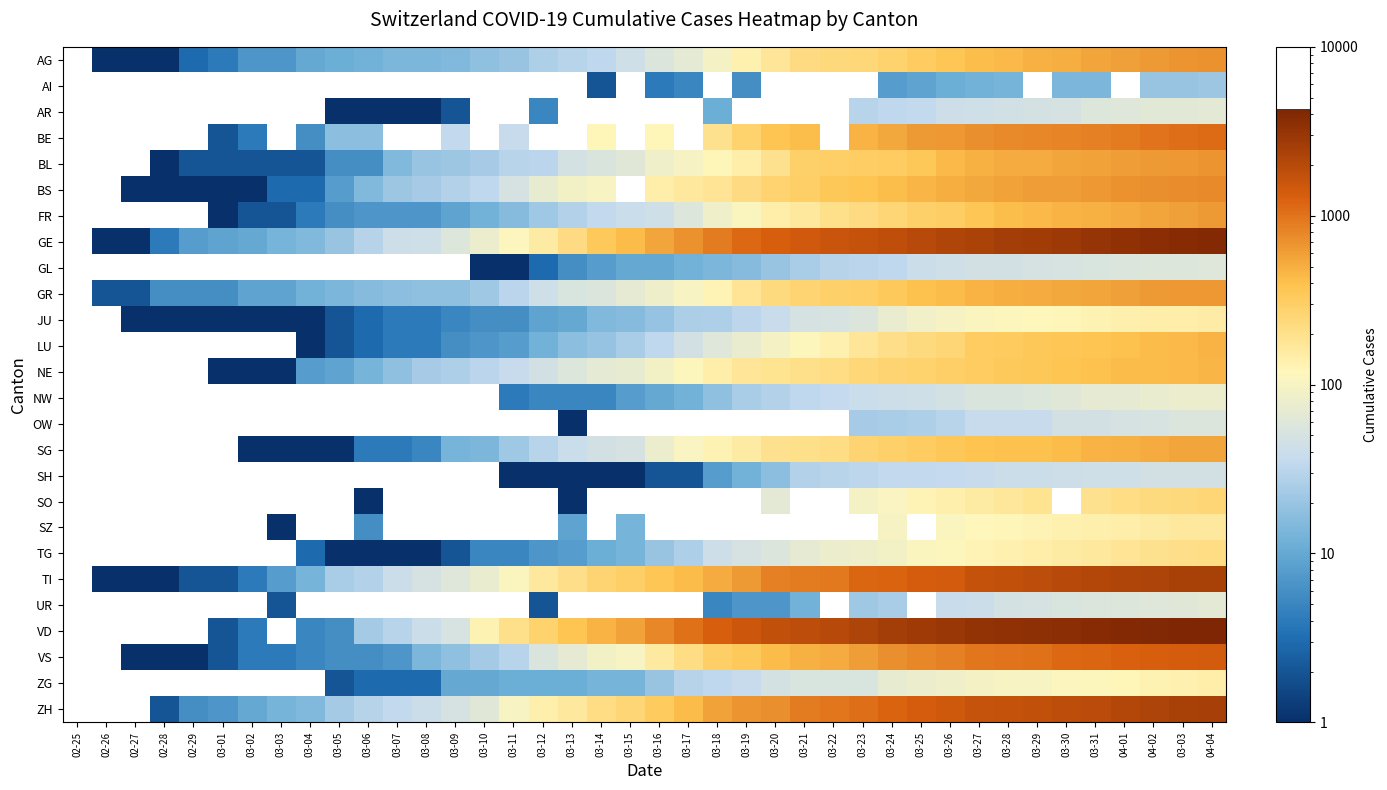

Reading right to left, transcribe all the data shown in this chart.

AG: 04-04=702	03-03=673	04-02=631	04-01=596	03-31=554	03-30=506	03-29=485	03-28=444	03-27=407	03-26=367	03-25=318	03-24=283	03-23=245	03-22=235	03-21=223	03-20=175	03-19=134	03-18=96	03-17=69	03-16=56	03-15=43	03-14=33	03-13=30	03-12=27	03-11=20	03-10=18	03-09=15	03-08=14	03-07=14	03-06=12	03-05=11	03-04=10	03-03=7	03-02=7	03-01=4	02-29=3	02-28=1	02-27=1	02-26=1	02-25=0
AI: 04-04=21	03-03=20	04-02=20	04-01=0	03-31=14	03-30=14	03-29=0	03-28=13	03-27=12	03-26=11	03-25=9	03-24=8	03-23=0	03-22=0	03-21=0	03-20=0	03-19=6	03-18=0	03-17=5	03-16=4	03-15=0	03-14=2	03-13=0	03-12=0	03-11=0	03-10=0	03-09=0	03-08=0	03-07=0	03-06=0	03-05=0	03-04=0	03-03=0	03-02=0	03-01=0	02-29=0	02-28=0	02-27=0	02-26=0	02-25=0
AR: 04-04=66	03-03=65	04-02=64	04-01=61	03-31=58	03-30=50	03-29=48	03-28=45	03-27=44	03-26=42	03-25=34	03-24=33	03-23=30	03-22=0	03-21=0	03-20=0	03-19=0	03-18=11	03-17=0	03-16=0	03-15=0	03-14=0	03-13=0	03-12=5	03-11=0	03-10=0	03-09=2	03-08=1	03-07=1	03-06=1	03-05=1	03-04=0	03-03=0	03-02=0	03-01=0	02-29=0	02-28=0	02-27=0	02-26=0	02-25=0
BE: 04-04=1106	03-03=1073	04-02=1003	04-01=909	03-31=856	03-30=826	03-29=798	03-28=767	03-27=718	03-26=660	03-25=624	03-24=532	03-23=470	03-22=0	03-21=418	03-20=377	03-19=282	03-18=193	03-17=0	03-16=123	03-15=0	03-14=123	03-13=0	03-12=0	03-11=37	03-10=0	03-09=34	03-08=0	03-07=0	03-06=17	03-05=17	03-04=6	03-03=0	03-02=4	03-01=2	02-29=0	02-28=0	02-27=0	02-26=0	02-25=0
BL: 04-04=682	03-03=646	04-02=629	04-01=606	03-31=578	03-30=553	03-29=524	03-28=514	03-27=478	03-26=434	03-25=353	03-24=317	03-23=312	03-22=299	03-21=292	03-20=194	03-19=143	03-18=125	03-17=98	03-16=85	03-15=62	03-14=54	03-13=48	03-12=31	03-11=30	03-10=24	03-09=21	03-08=20	03-07=15	03-06=6	03-05=6	03-04=2	03-03=2	03-02=2	03-01=2	02-29=2	02-28=1	02-27=0	02-26=0	02-25=0
BS: 04-04=767	03-03=754	04-02=714	04-01=687	03-31=653	03-30=617	03-29=605	03-28=569	03-27=530	03-26=501	03-25=462	03-24=410	03-23=374	03-22=356	03-21=297	03-20=270	03-19=220	03-18=181	03-17=164	03-16=143	03-15=0	03-14=100	03-13=92	03-12=73	03-11=49	03-10=33	03-09=28	03-08=24	03-07=21	03-06=15	03-05=8	03-04=3	03-03=3	03-02=1	03-01=1	02-29=1	02-28=1	02-27=1	02-26=0	02-25=0
FR: 04-04=635	03-03=585	04-02=547	04-01=522	03-31=488	03-30=474	03-29=439	03-28=418	03-27=366	03-26=306	03-25=290	03-24=252	03-23=223	03-22=200	03-21=165	03-20=143	03-19=109	03-18=85	03-17=58	03-16=44	03-15=39	03-14=35	03-13=28	03-12=22	03-11=16	03-10=12	03-09=9	03-08=7	03-07=7	03-06=7	03-05=6	03-04=4	03-03=2	03-02=2	03-01=1	02-29=0	02-28=0	02-27=0	02-26=0	02-25=0
GE: 04-04=3928	03-03=3793	04-02=3582	04-01=3289	03-31=3109	03-30=2855	03-29=2638	03-28=2527	03-27=2321	03-26=2160	03-25=1959	03-24=1820	03-23=1703	03-22=1549	03-21=1445	03-20=1307	03-19=1139	03-18=911	03-17=701	03-16=549	03-15=425	03-14=343	03-13=224	03-12=153	03-11=112	03-10=79	03-09=59	03-08=44	03-07=42	03-06=29	03-05=20	03-04=15	03-03=13	03-02=10	03-01=9	02-29=8	02-28=4	02-27=1	02-26=1	02-25=0
GL: 04-04=61	03-03=59	04-02=58	04-01=56	03-31=53	03-30=51	03-29=50	03-28=47	03-27=47	03-26=43	03-25=40	03-24=33	03-23=31	03-22=29	03-21=25	03-20=20	03-19=16	03-18=14	03-17=12	03-16=10	03-15=10	03-14=8	03-13=6	03-12=3	03-11=1	03-10=1	03-09=0	03-08=0	03-07=0	03-06=0	03-05=0	03-04=0	03-03=0	03-02=0	03-01=0	02-29=0	02-28=0	02-27=0	02-26=0	02-25=0
GR: 04-04=657	03-03=649	04-02=622	04-01=592	03-31=547	03-30=535	03-29=519	03-28=495	03-27=474	03-26=433	03-25=393	03-24=343	03-23=300	03-22=284	03-21=258	03-20=226	03-19=182	03-18=128	03-17=101	03-16=84	03-15=71	03-14=56	03-13=53	03-12=43	03-11=31	03-10=22	03-09=18	03-08=18	03-07=17	03-06=16	03-05=14	03-04=12	03-03=9	03-02=9	03-01=6	02-29=6	02-28=6	02-27=2	02-26=2	02-25=0
JU: 04-04=149	03-03=145	04-02=144	04-01=140	03-31=132	03-30=123	03-29=118	03-28=115	03-27=110	03-26=97	03-25=89	03-24=76	03-23=57	03-22=51	03-21=49	03-20=38	03-19=32	03-18=27	03-17=26	03-16=19	03-15=16	03-14=15	03-13=10	03-12=9	03-11=6	03-10=6	03-09=5	03-08=4	03-07=4	03-06=3	03-05=2	03-04=1	03-03=1	03-02=1	03-01=1	02-29=1	02-28=1	02-27=1	02-26=0	02-25=0
LU: 04-04=466	03-03=446	04-02=426	04-01=404	03-31=379	03-30=367	03-29=346	03-28=333	03-27=316	03-26=252	03-25=233	03-24=211	03-23=178	03-22=136	03-21=117	03-20=94	03-19=75	03-18=61	03-17=46	03-16=33	03-15=25	03-14=19	03-13=17	03-12=12	03-11=8	03-10=7	03-09=6	03-08=4	03-07=4	03-06=3	03-05=2	03-04=1	03-03=0	03-02=0	03-01=0	02-29=0	02-28=0	02-27=0	02-26=0	02-25=0
NE: 04-04=452	03-03=444	04-02=430	04-01=420	03-31=402	03-30=378	03-29=346	03-28=337	03-27=316	03-26=299	03-25=280	03-24=265	03-23=247	03-22=216	03-21=200	03-20=189	03-19=175	03-18=146	03-17=114	03-16=93	03-15=74	03-14=68	03-13=59	03-12=46	03-11=37	03-10=31	03-09=27	03-08=24	03-07=18	03-06=13	03-05=9	03-04=8	03-03=1	03-02=1	03-01=1	02-29=0	02-28=0	02-27=0	02-26=0	02-25=0
NW: 04-04=80	03-03=79	04-02=76	04-01=70	03-31=70	03-30=63	03-29=59	03-28=55	03-27=54	03-26=48	03-25=44	03-24=42	03-23=39	03-22=36	03-21=33	03-20=28	03-19=25	03-18=18	03-17=12	03-16=10	03-15=8	03-14=5	03-13=5	03-12=5	03-11=4	03-10=0	03-09=0	03-08=0	03-07=0	03-06=0	03-05=0	03-04=0	03-03=0	03-02=0	03-01=0	02-29=0	02-28=0	02-27=0	02-26=0	02-25=0
OW: 04-04=56	03-03=56	04-02=51	04-01=49	03-31=47	03-30=46	03-29=37	03-28=37	03-27=37	03-26=30	03-25=27	03-24=25	03-23=24	03-22=0	03-21=0	03-20=0	03-19=0	03-18=0	03-17=0	03-16=0	03-15=0	03-14=0	03-13=1	03-12=0	03-11=0	03-10=0	03-09=0	03-08=0	03-07=0	03-06=0	03-05=0	03-04=0	03-03=0	03-02=0	03-01=0	02-29=0	02-28=0	02-27=0	02-26=0	02-25=0
SG: 04-04=554	03-03=545	04-02=513	04-01=491	03-31=469	03-30=433	03-29=396	03-28=394	03-27=386	03-26=351	03-25=320	03-24=290	03-23=261	03-22=212	03-21=201	03-20=192	03-19=153	03-18=133	03-17=106	03-16=77	03-15=49	03-14=46	03-13=39	03-12=30	03-11=22	03-10=14	03-09=13	03-08=5	03-07=4	03-06=4	03-05=1	03-04=1	03-03=1	03-02=1	03-01=0	02-29=0	02-28=0	02-27=0	02-26=0	02-25=0
SH: 04-04=47	03-03=47	04-02=47	04-01=44	03-31=44	03-30=42	03-29=41	03-28=40	03-27=37	03-26=36	03-25=35	03-24=34	03-23=32	03-22=30	03-21=28	03-20=17	03-19=12	03-18=8	03-17=2	03-16=2	03-15=1	03-14=1	03-13=1	03-12=1	03-11=1	03-10=0	03-09=0	03-08=0	03-07=0	03-06=0	03-05=0	03-04=0	03-03=0	03-02=0	03-01=0	02-29=0	02-28=0	02-27=0	02-26=0	02-25=0
SO: 04-04=250	03-03=237	04-02=227	04-01=216	03-31=196	03-30=0	03-29=190	03-28=173	03-27=157	03-26=141	03-25=129	03-24=104	03-23=95	03-22=0	03-21=0	03-20=66	03-19=0	03-18=0	03-17=0	03-16=0	03-15=0	03-14=0	03-13=1	03-12=0	03-11=0	03-10=0	03-09=0	03-08=0	03-07=0	03-06=1	03-05=0	03-04=0	03-03=0	03-02=0	03-01=0	02-29=0	02-28=0	02-27=0	02-26=0	02-25=0
SZ: 04-04=168	03-03=165	04-02=155	04-01=146	03-31=140	03-30=135	03-29=128	03-28=122	03-27=119	03-26=107	03-25=0	03-24=97	03-23=0	03-22=0	03-21=0	03-20=0	03-19=0	03-18=0	03-17=0	03-16=0	03-15=13	03-14=0	03-13=9	03-12=0	03-11=0	03-10=0	03-09=0	03-08=0	03-07=0	03-06=6	03-05=0	03-04=0	03-03=1	03-02=0	03-01=0	02-29=0	02-28=0	02-27=0	02-26=0	02-25=0
TG: 04-04=213	03-03=207	04-02=195	04-01=183	03-31=167	03-30=156	03-29=146	03-28=138	03-27=129	03-26=115	03-25=110	03-24=93	03-23=84	03-22=78	03-21=71	03-20=57	03-19=49	03-18=42	03-17=27	03-16=20	03-15=13	03-14=11	03-13=8	03-12=7	03-11=5	03-10=5	03-09=2	03-08=1	03-07=1	03-06=1	03-05=1	03-04=3	03-03=0	03-02=0	03-01=0	02-29=0	02-28=0	02-27=0	02-26=0	02-25=0
TI: 04-04=2442	03-03=2377	04-02=2271	04-01=2195	03-31=2091	03-30=1962	03-29=1837	03-28=1727	03-27=1688	03-26=1401	03-25=1354	03-24=1209	03-23=1162	03-22=945	03-21=916	03-20=849	03-19=638	03-18=511	03-17=426	03-16=368	03-15=293	03-14=265	03-13=206	03-12=163	03-11=108	03-10=75	03-09=61	03-08=49	03-07=41	03-06=28	03-05=25	03-04=13	03-03=8	03-02=4	03-01=2	02-29=2	02-28=1	02-27=1	02-26=1	02-25=0
UR: 04-04=66	03-03=62	04-02=60	04-01=59	03-31=57	03-30=53	03-29=50	03-28=48	03-27=40	03-26=38	03-25=0	03-24=25	03-23=22	03-22=0	03-21=12	03-20=7	03-19=7	03-18=5	03-17=0	03-16=0	03-15=0	03-14=0	03-13=0	03-12=2	03-11=0	03-10=0	03-09=0	03-08=0	03-07=0	03-06=0	03-05=0	03-04=0	03-03=2	03-02=0	03-01=0	02-29=0	02-28=0	02-27=0	02-26=0	02-25=0
VD: 04-04=4258	03-03=4186	04-02=4051	04-01=3917	03-31=3765	03-30=3606	03-29=3394	03-28=3309	03-27=3178	03-26=2944	03-25=2739	03-24=2547	03-23=2282	03-22=1976	03-21=1874	03-20=1755	03-19=1515	03-18=1304	03-17=1040	03-16=797	03-15=566	03-14=477	03-13=370	03-12=277	03-11=203	03-10=130	03-09=51	03-08=40	03-07=30	03-06=23	03-05=6	03-04=5	03-03=0	03-02=4	03-01=2	02-29=0	02-28=0	02-27=0	02-26=0	02-25=0
VS: 04-04=1384	03-03=1351	04-02=1301	04-01=1254	03-31=1185	03-30=1117	03-29=1032	03-28=998	03-27=952	03-26=860	03-25=784	03-24=715	03-23=614	03-22=518	03-21=481	03-20=430	03-19=335	03-18=297	03-17=215	03-16=162	03-15=103	03-14=92	03-13=71	03-12=55	03-11=30	03-10=23	03-09=18	03-08=14	03-07=7	03-06=6	03-05=6	03-04=5	03-03=4	03-02=4	03-01=2	02-29=1	02-28=1	02-27=1	02-26=0	02-25=0
ZG: 04-04=146	03-03=138	04-02=131	04-01=125	03-31=114	03-30=112	03-29=101	03-28=101	03-27=94	03-26=87	03-25=80	03-24=72	03-23=53	03-22=53	03-21=53	03-20=48	03-19=37	03-18=33	03-17=29	03-16=20	03-15=13	03-14=13	03-13=11	03-12=11	03-11=11	03-10=10	03-09=10	03-08=3	03-07=3	03-06=3	03-05=2	03-04=0	03-03=0	03-02=0	03-01=0	02-29=0	02-28=0	02-27=0	02-26=0	02-25=0
ZH: 04-04=2448	03-03=2415	04-02=2287	04-01=2123	03-31=1934	03-30=1846	03-29=1720	03-28=1688	03-27=1614	03-26=1488	03-25=1356	03-24=1212	03-23=1066	03-22=977	03-21=918	03-20=711	03-19=679	03-18=568	03-17=429	03-16=326	03-15=250	03-14=218	03-13=163	03-12=140	03-11=101	03-10=62	03-09=49	03-08=40	03-07=34	03-06=29	03-05=23	03-04=15	03-03=13	03-02=10	03-01=7	02-29=6	02-28=2	02-27=0	02-26=0	02-25=0